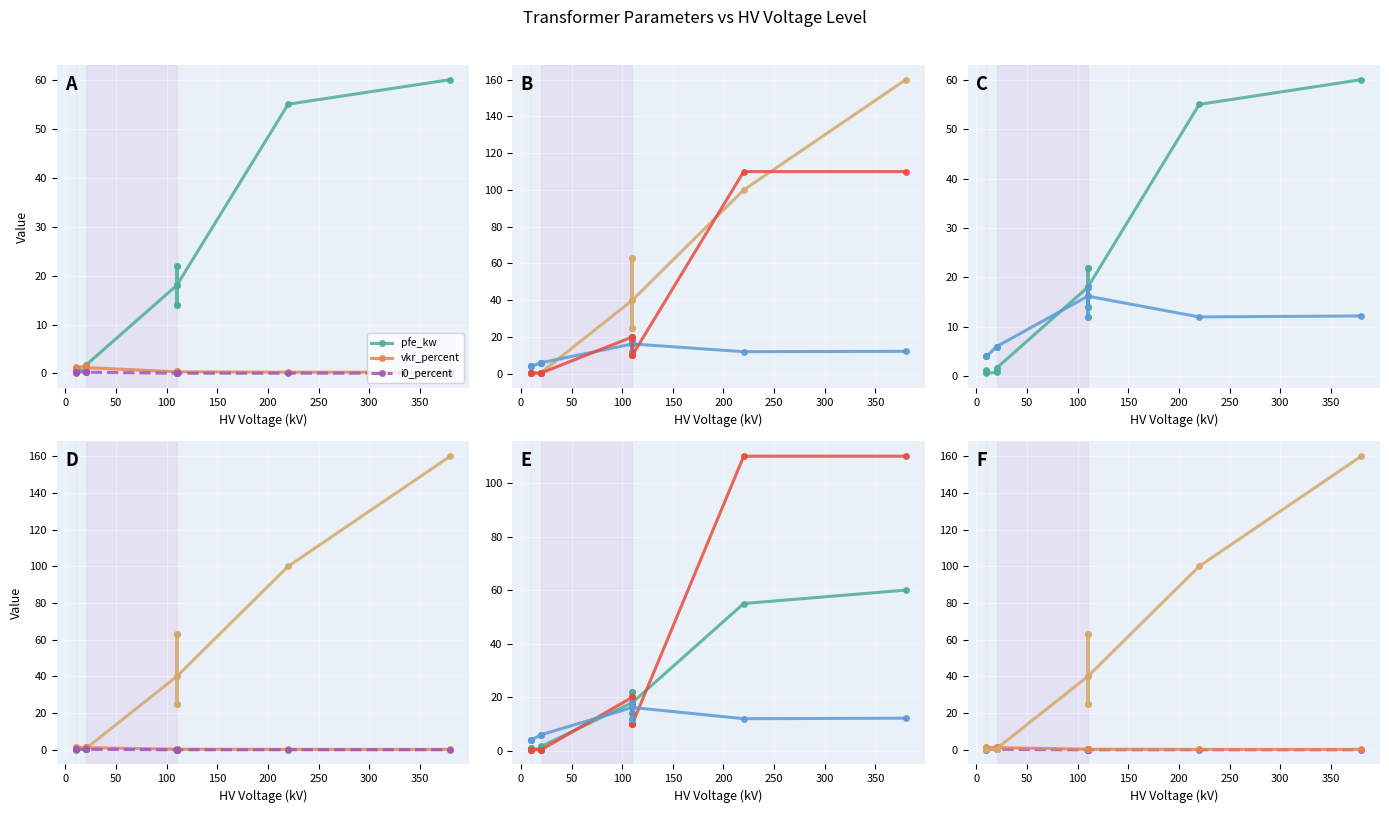

What is the maximum value shown in the chart?

160.0